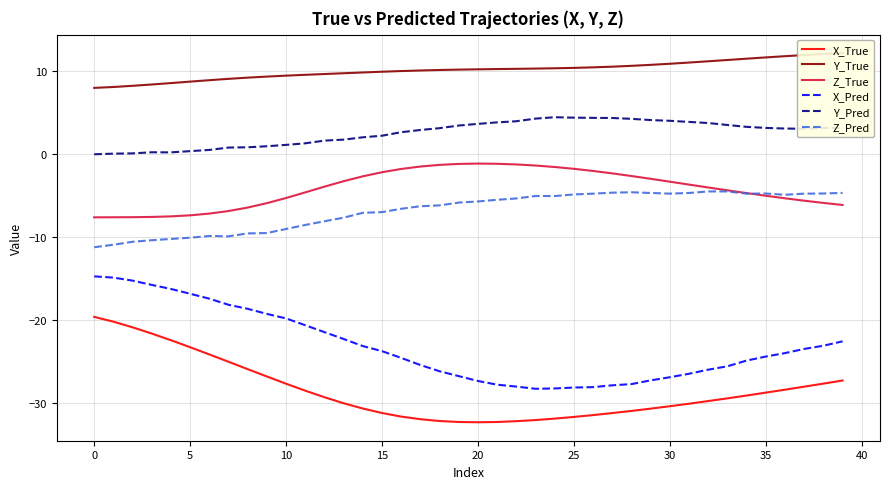

How many interior local peaks does the Z_Pred series have?

5